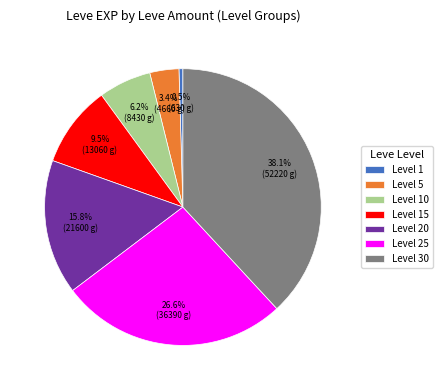

Which has a higher value, Level 25 or Level 20?

Level 25